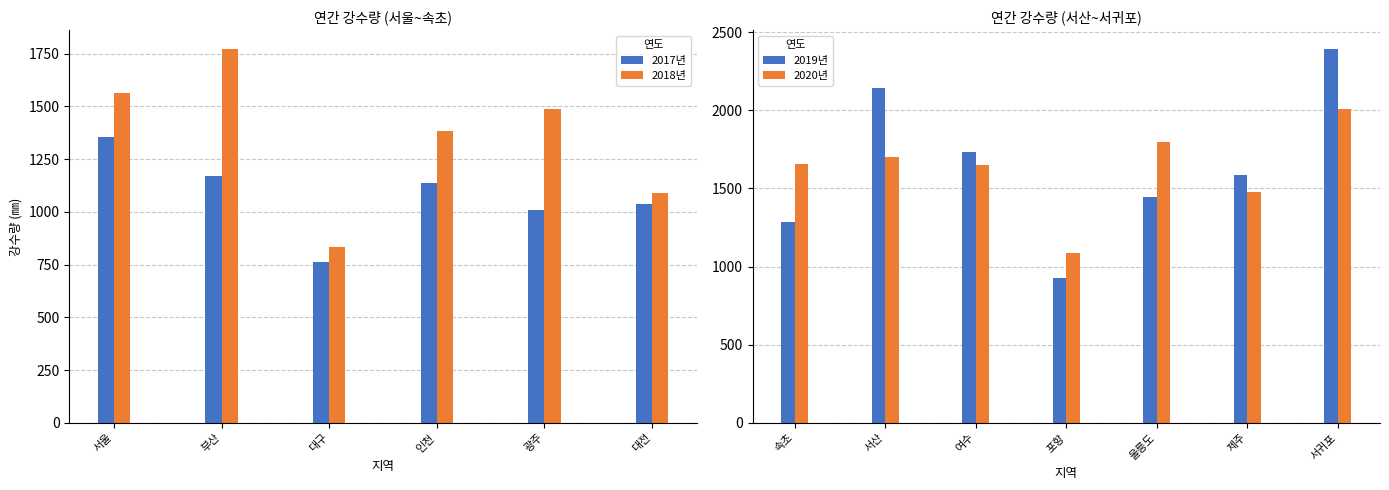

What is the highest value of the 2017년 series?

1356.3